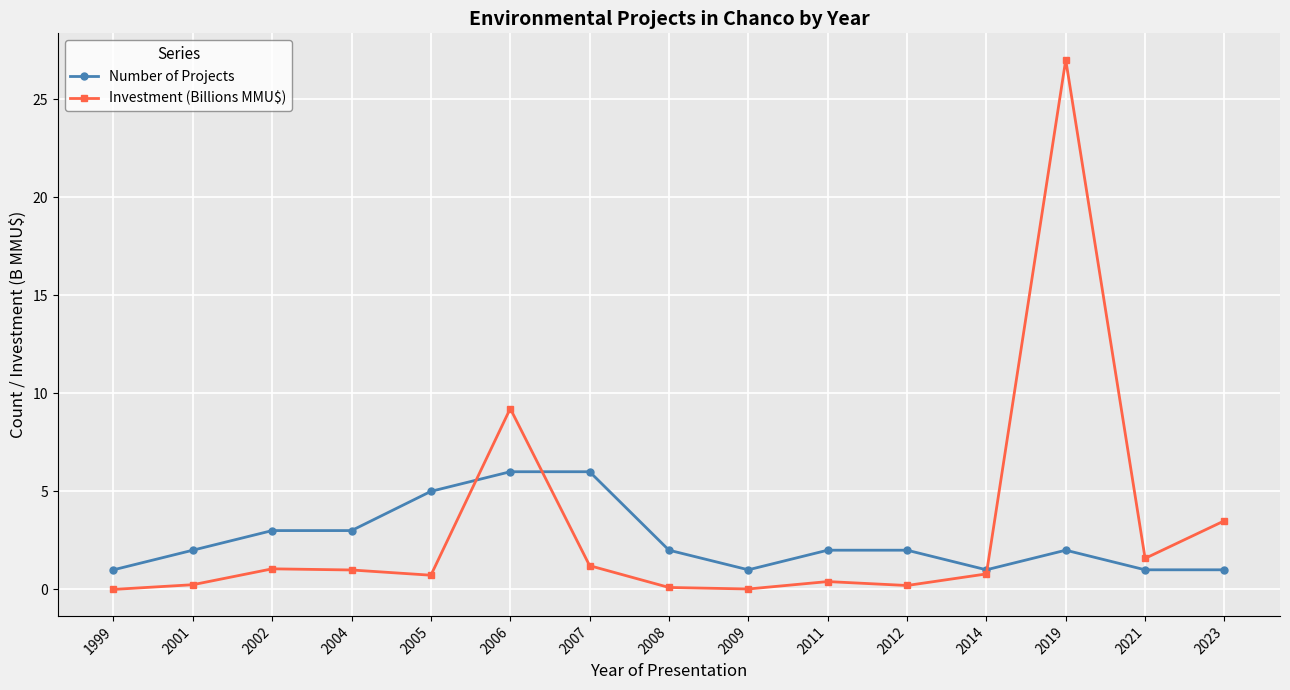

Which series has the largest range (max minus min)?

Investment (Billions MMU$)